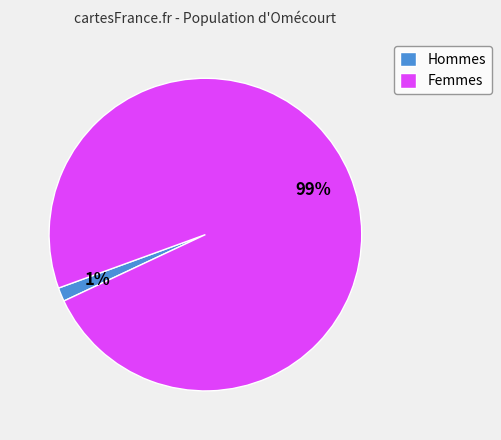

Do Femmes and Hommes together represent more than half of the pie?

Yes